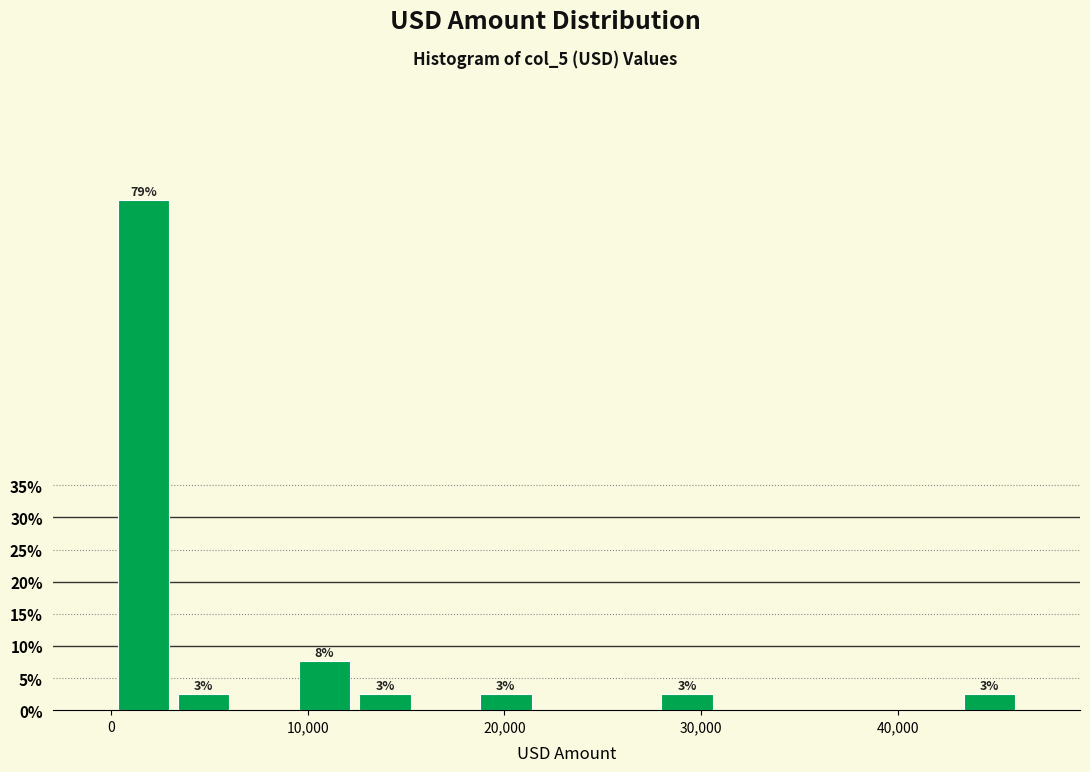

Read against the x-axis, roughly where is the centre of the tallest bar?

2000